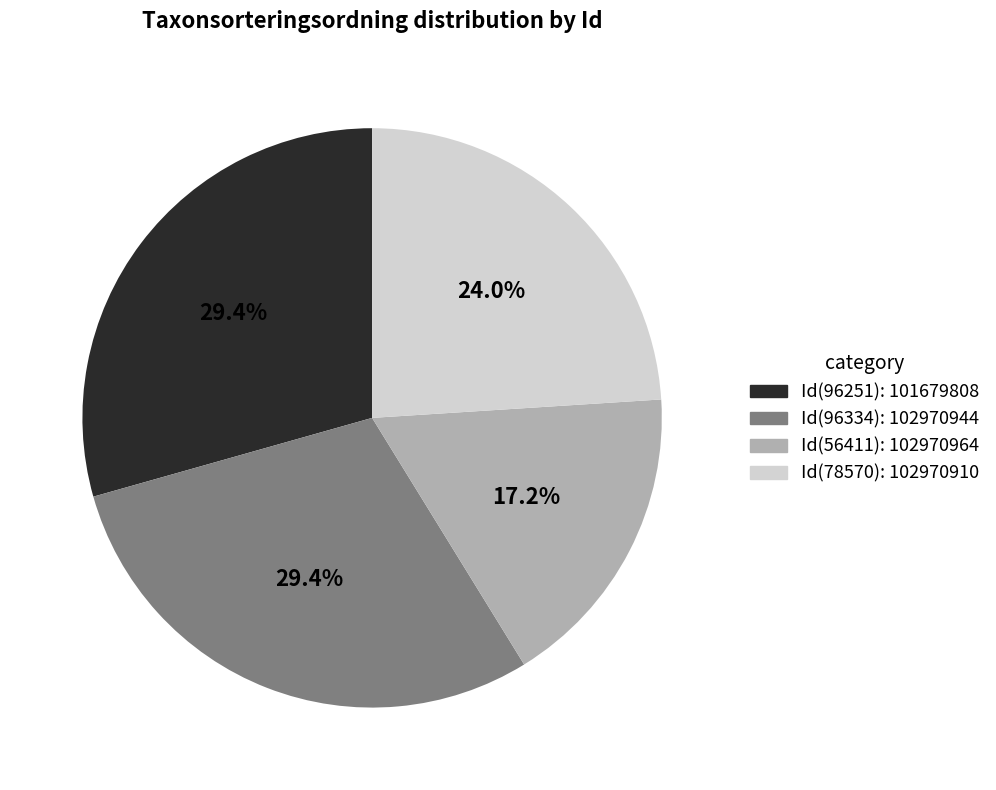

How many segments does this pie chart have?

4